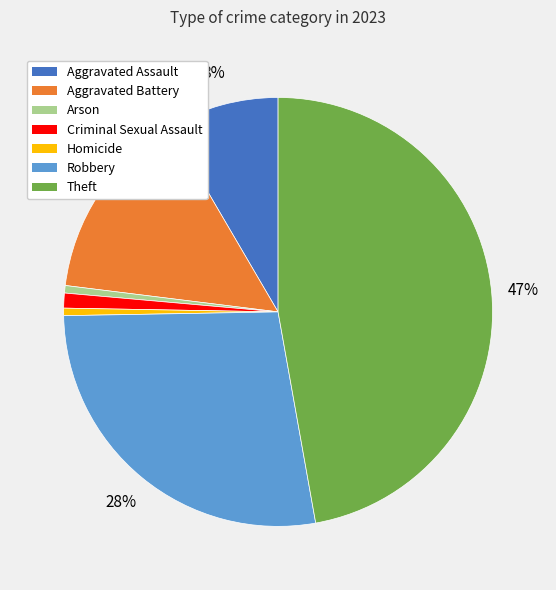

How many segments does this pie chart have?

7